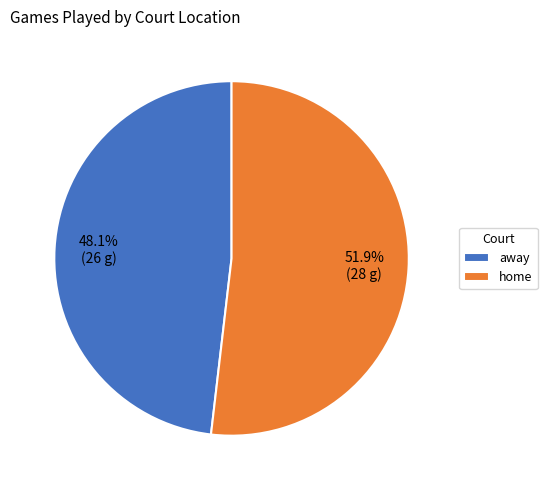

Rank the categories by value from highest to lowest.

home, away